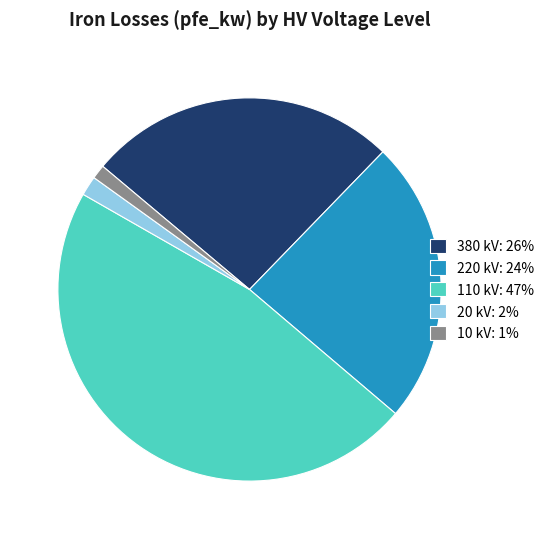

Combined, do 110 kV: 47% and 380 kV: 26% account for over 50%?

Yes